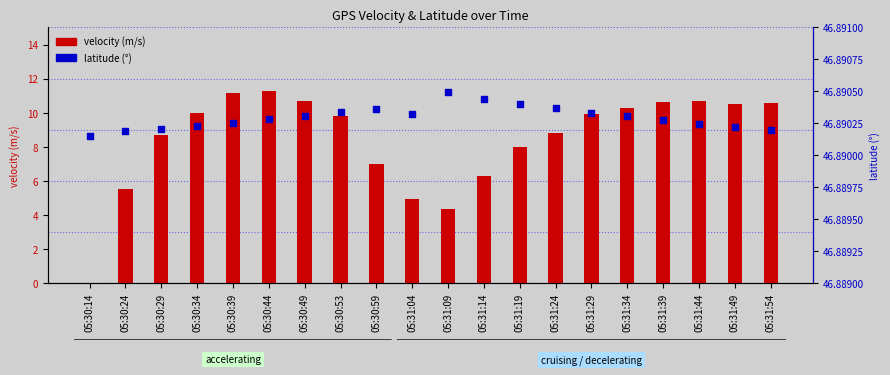

At which category is the sum across all series the highest?

05:30:44